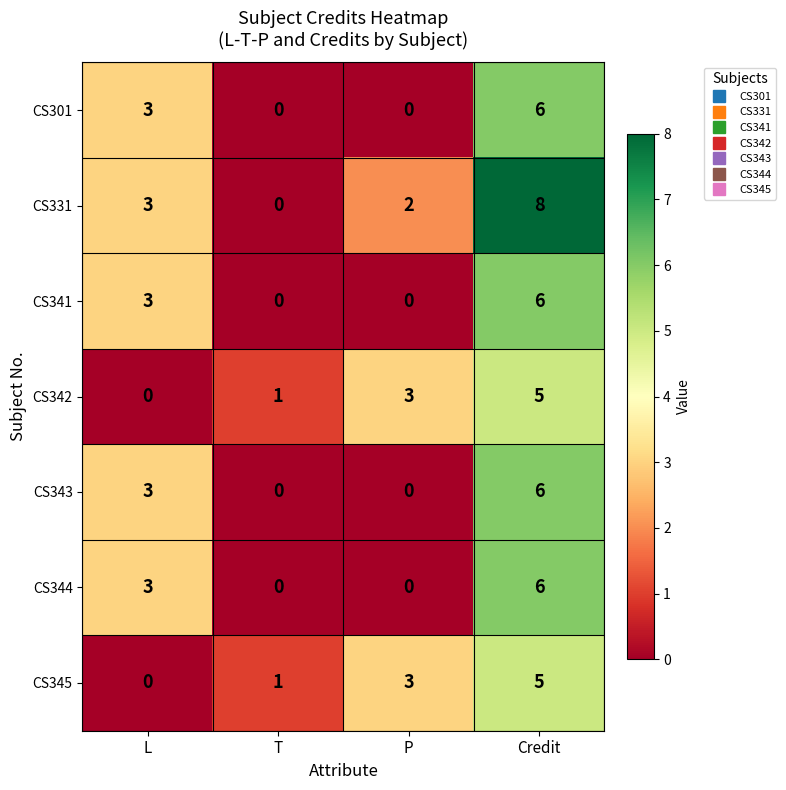

What is the approximate value of CS341 at L?

3